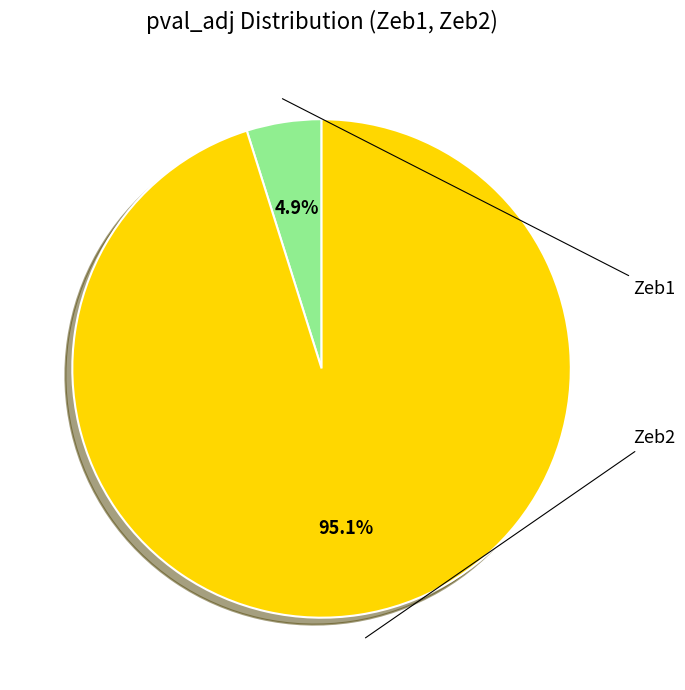

Is there any slice that represents more than half of the pie?

Yes